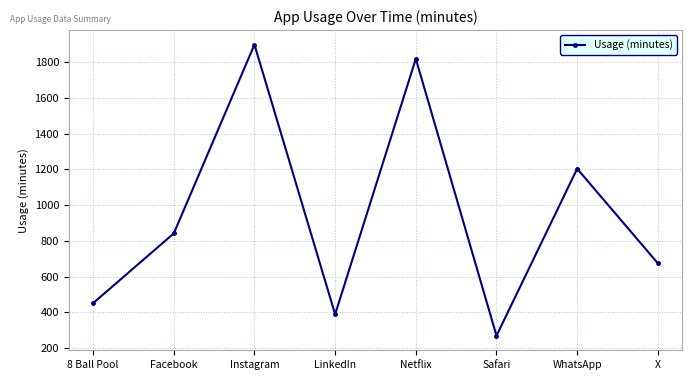

What is the smallest value displayed?

270